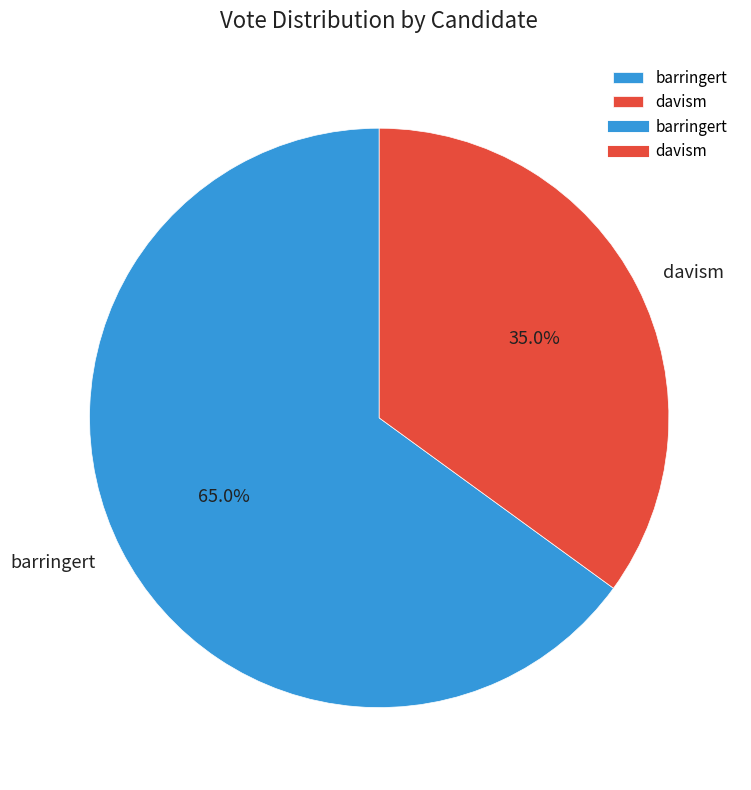

What percentage is the barringert slice, to the nearest percent?

65%